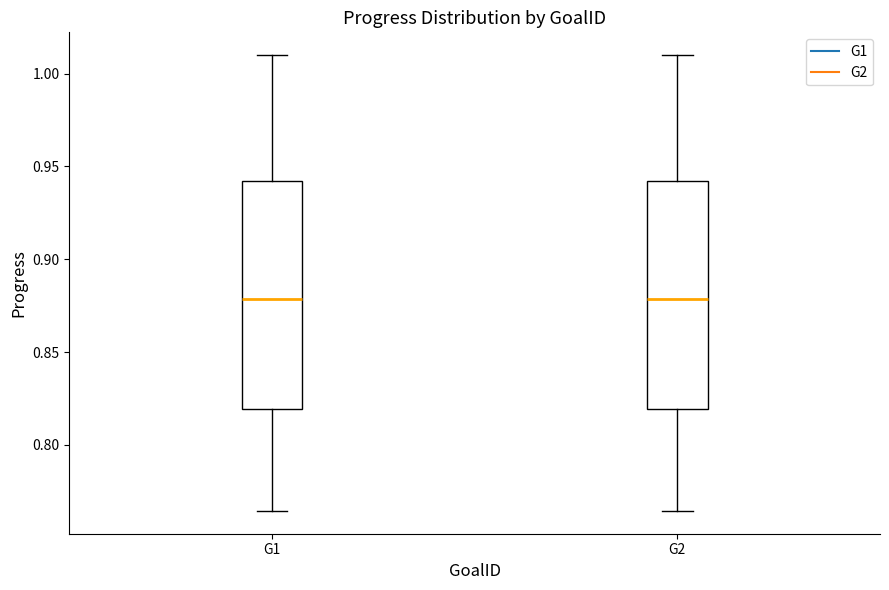

Where does the lower whisker of the box for G2 end on the y-axis? The values are not printed on the chart, so give them approximately, as read against the axis.

0.765